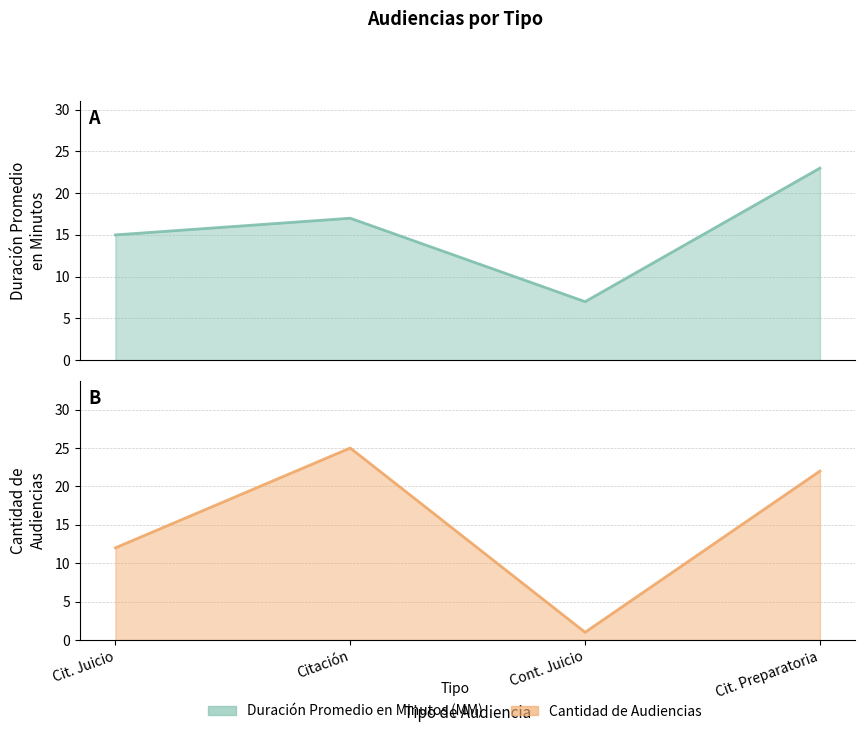

What is the smallest value displayed?

1